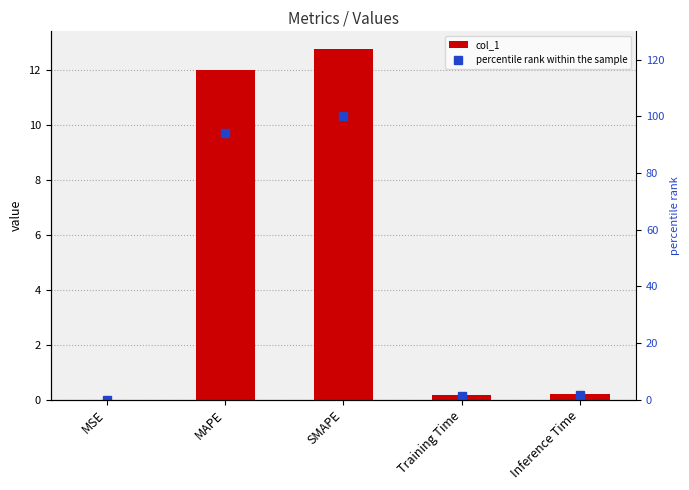

True or false: col_1 has a value of 0.2 at Training Time.

True